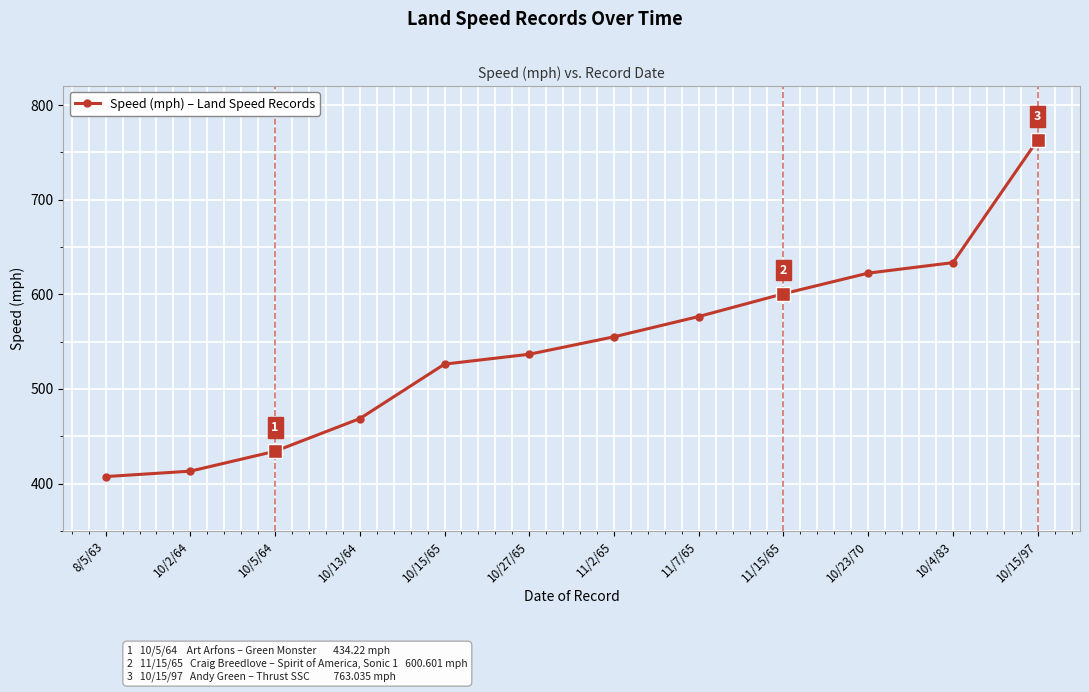

True or false: there are more than 0 points higher than both neighbors.

False